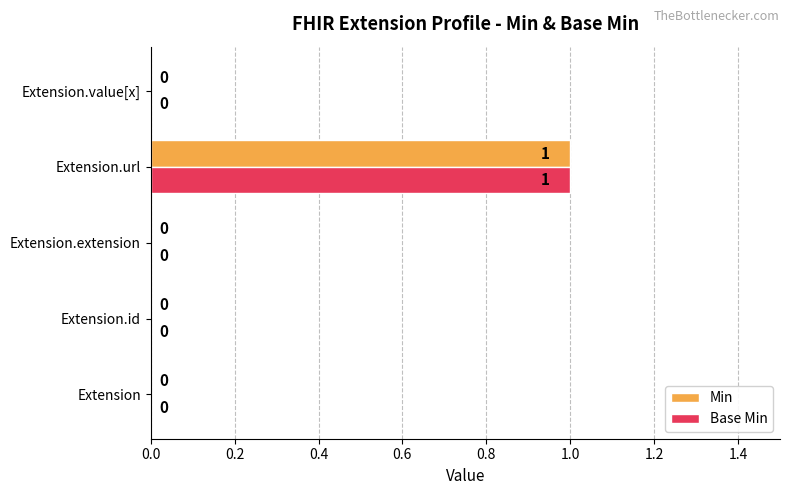

Is it true that Base Min equals 0 at Extension?

True